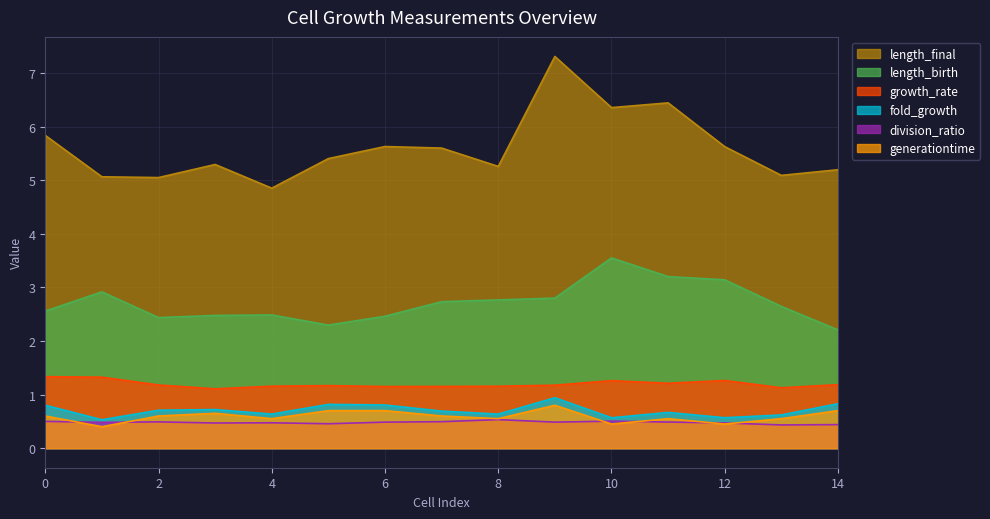

True or false: generationtime and length_birth cross at least once.

False